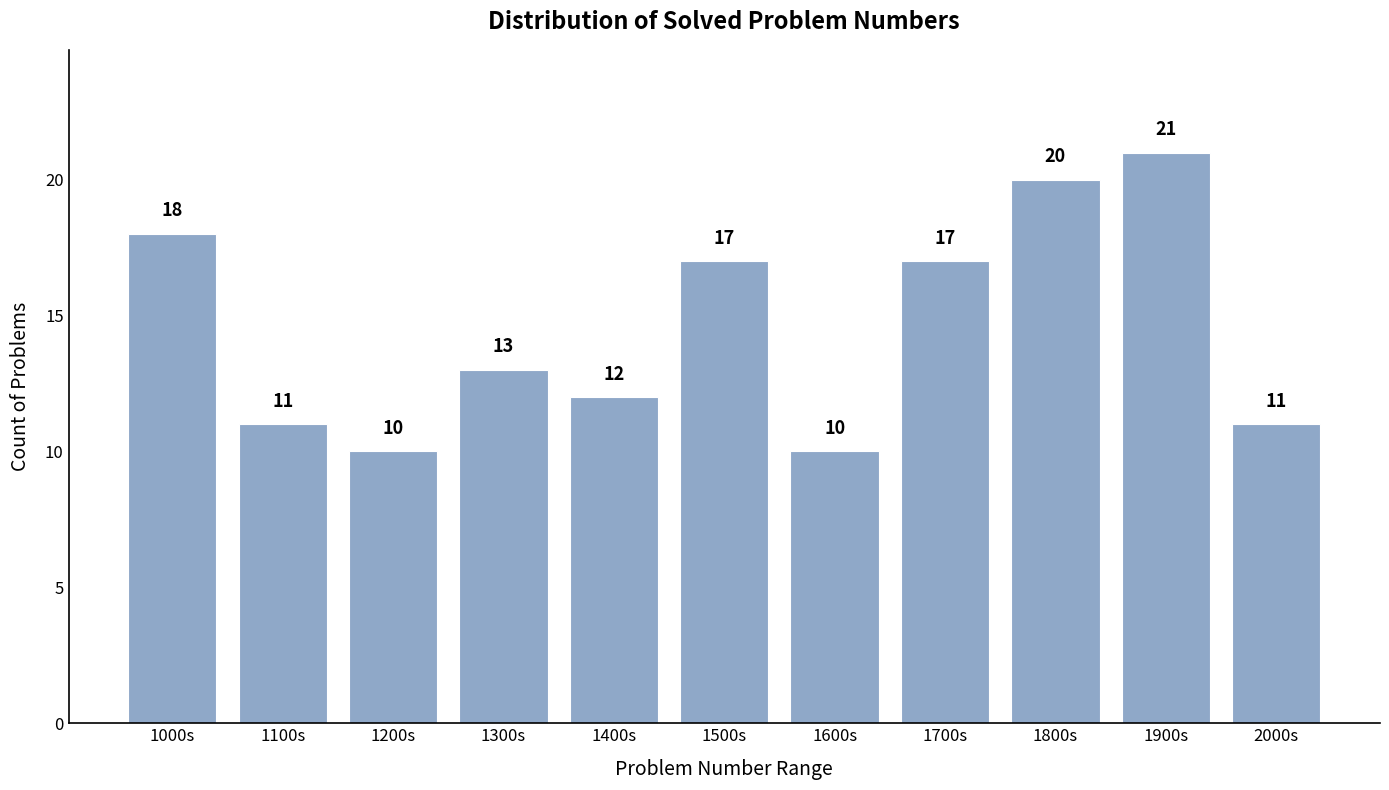

Reading left to right, list all the values displayed in this chart.

18	11	10	13	12	17	10	17	20	21	11